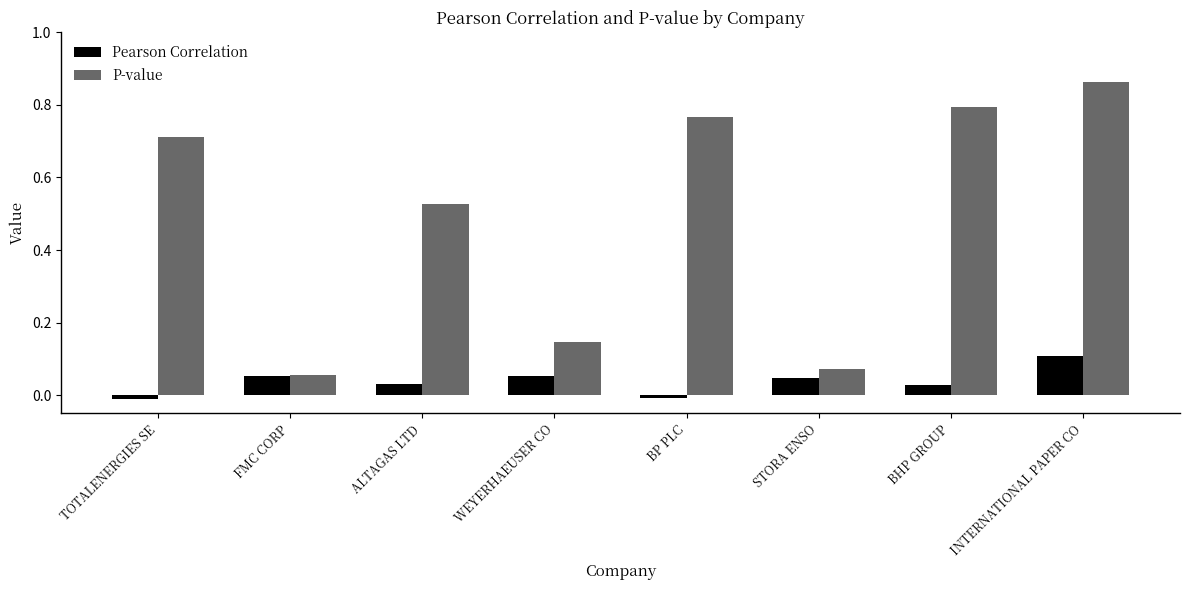

The value of P-value at FMC CORP is 0.1. True or false?

True